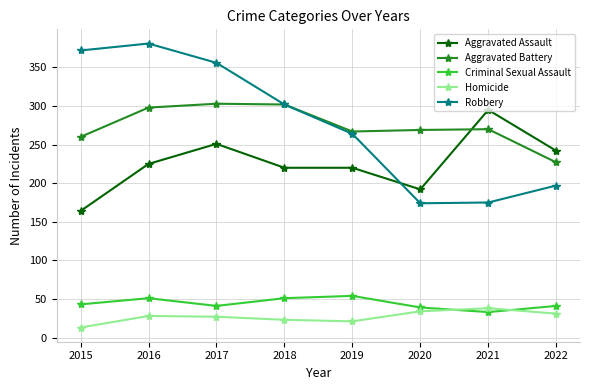

What is the difference between the Aggravated Assault values at 2020 and 2017?

59